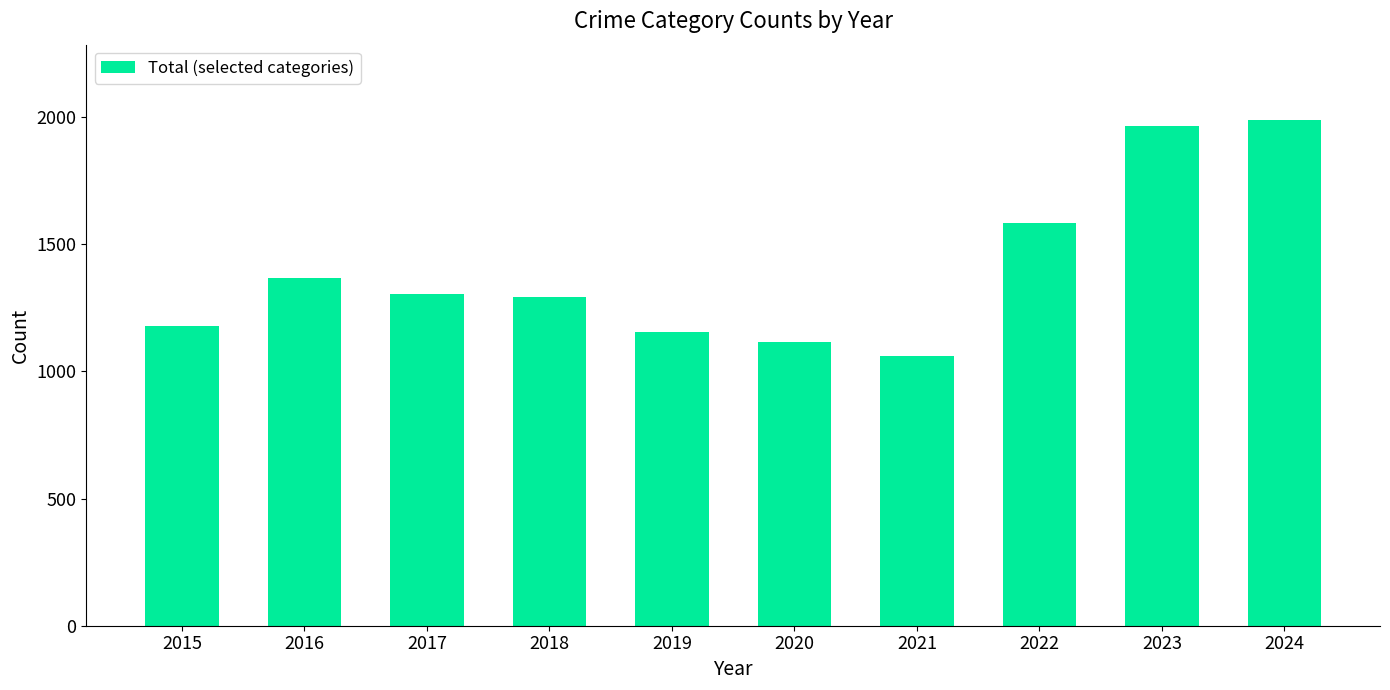

What value does the data have at 2020?

1114